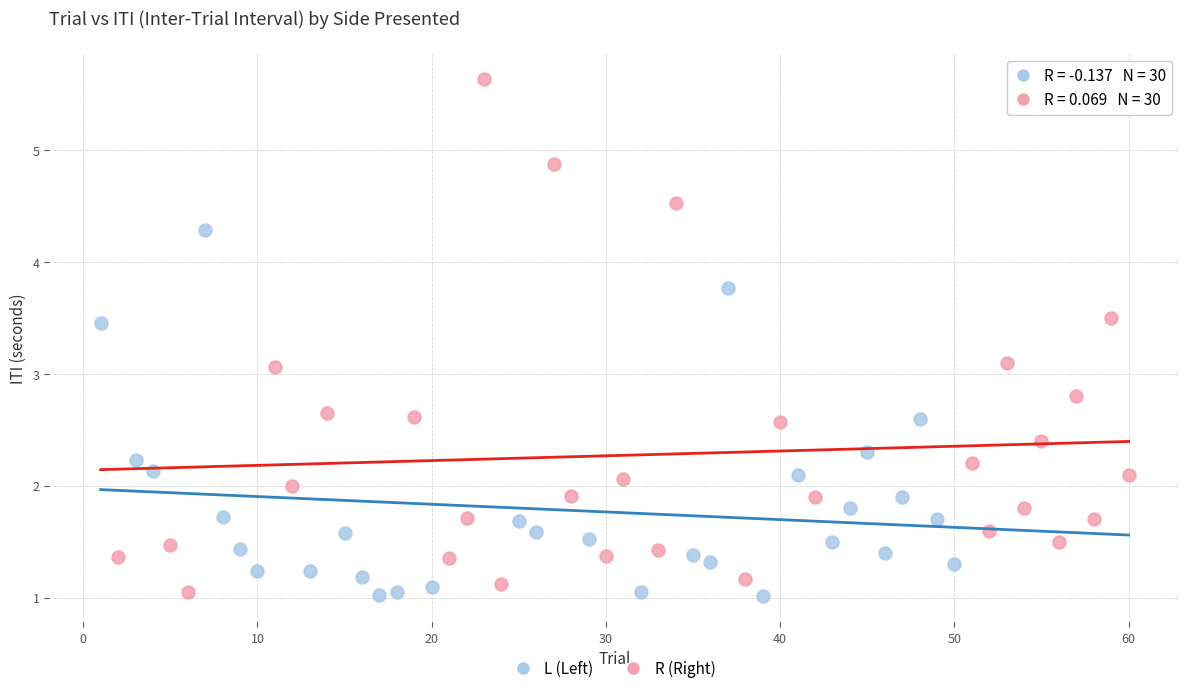

Which series has the widest spread of Y values?

R (Right)